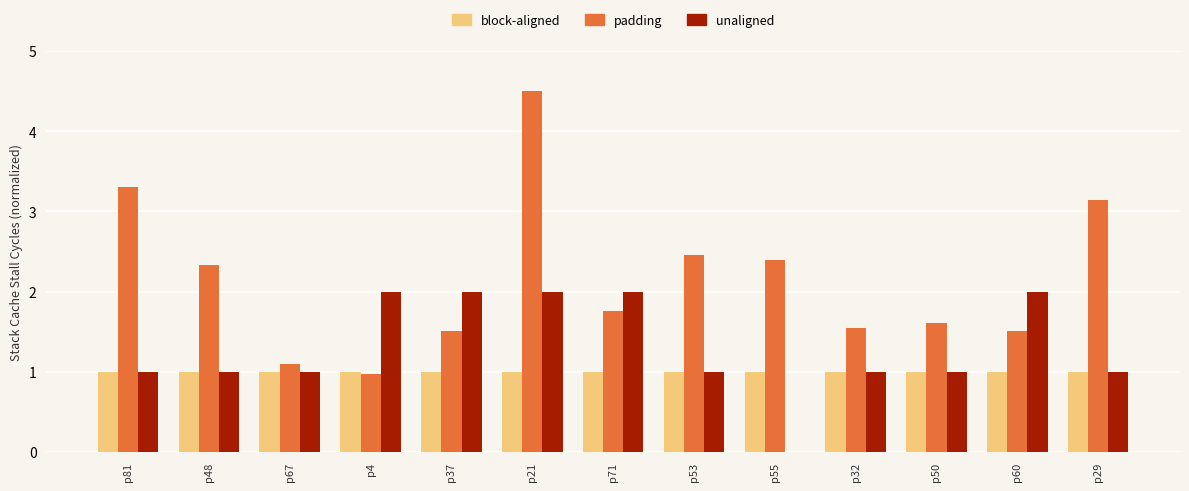

Is it true that padding equals 2.6 at p50?

False